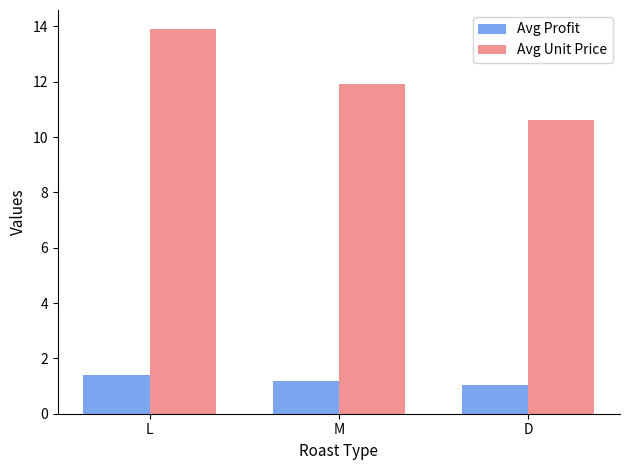

How many Avg Profit values are between 1 and 2?

3